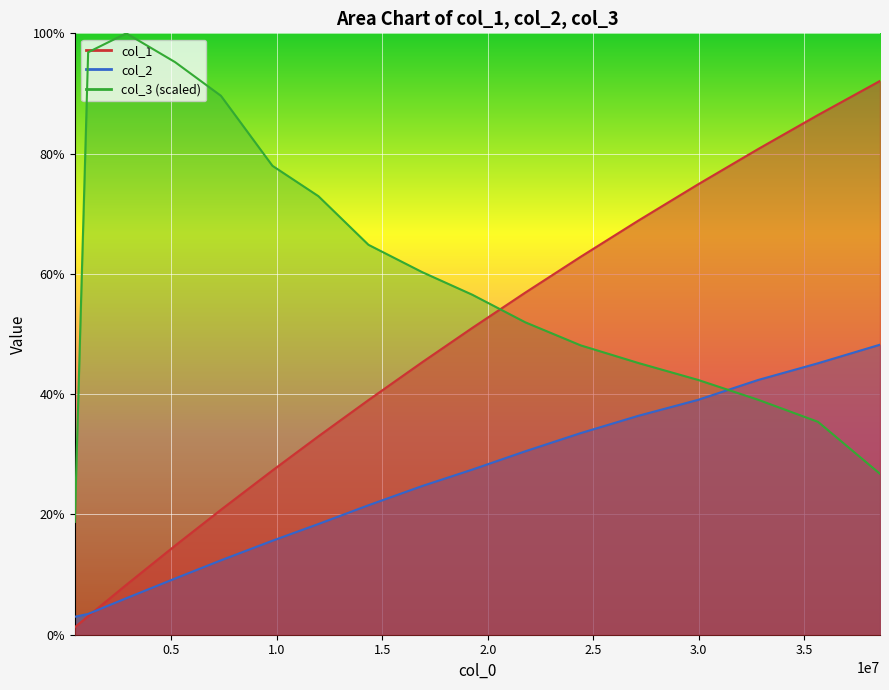

List the labels in order of col_2 value, largest first.

38597523, 35657133, 32824071, 29966352, 27140995, 24402788, 21776508, 19264419, 16898553, 14343715, 11971552, 9791620, 7349497, 5177505, 2864101, 1054671, 421344